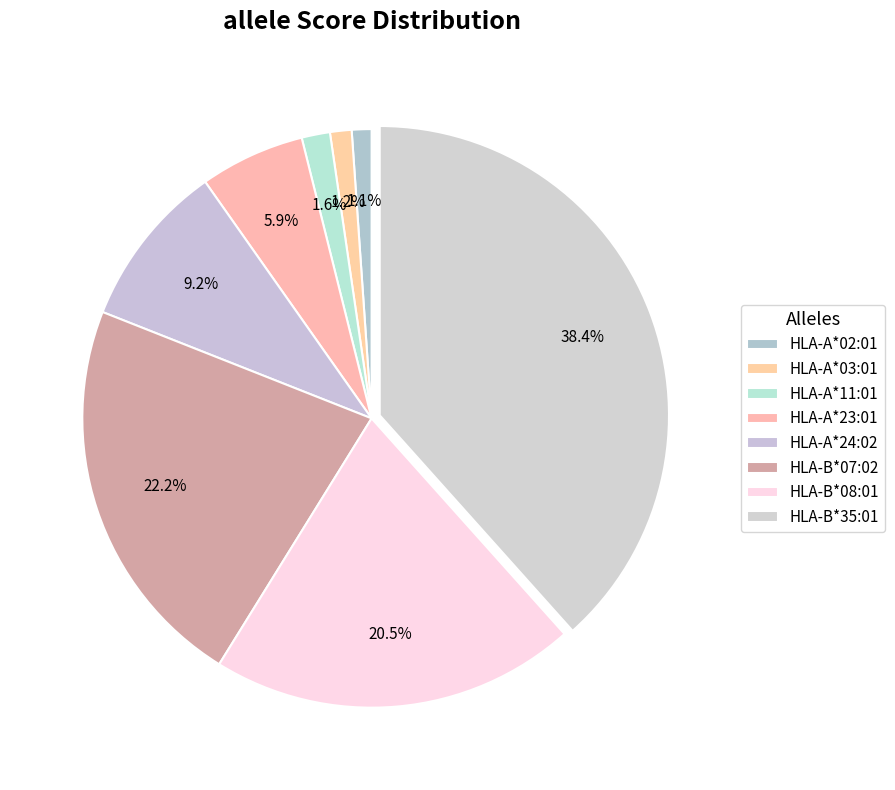

Count the number of slices in the pie.

8